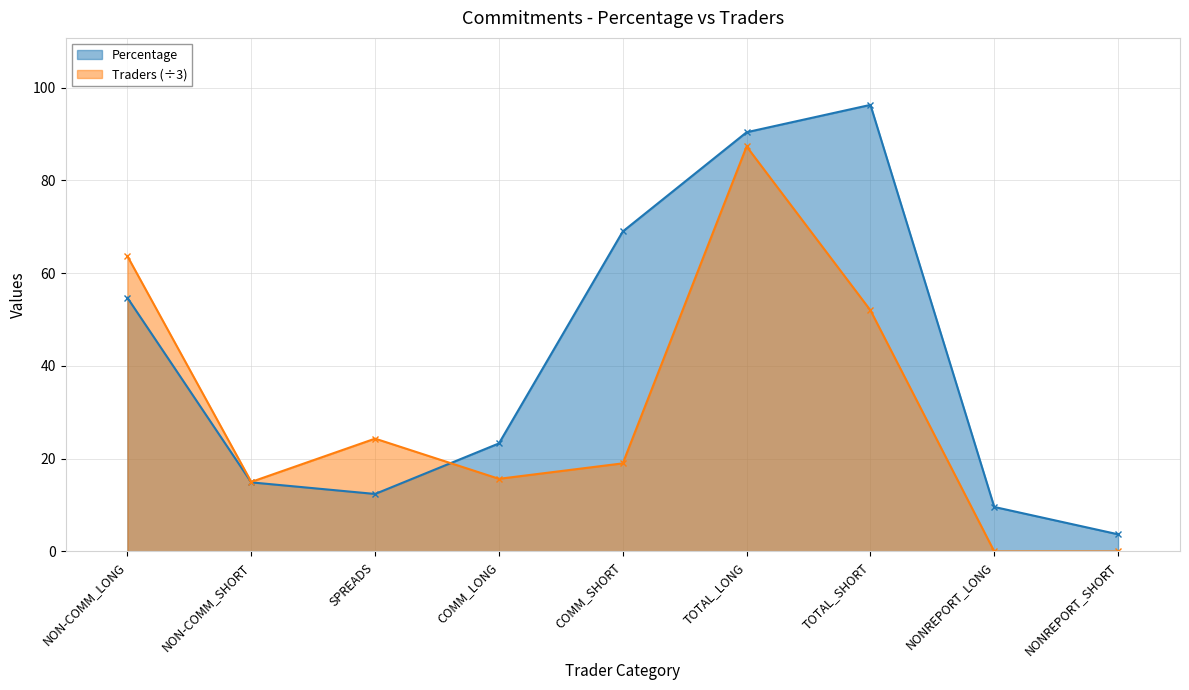

How many intersections are there between Percentage and Traders?

1